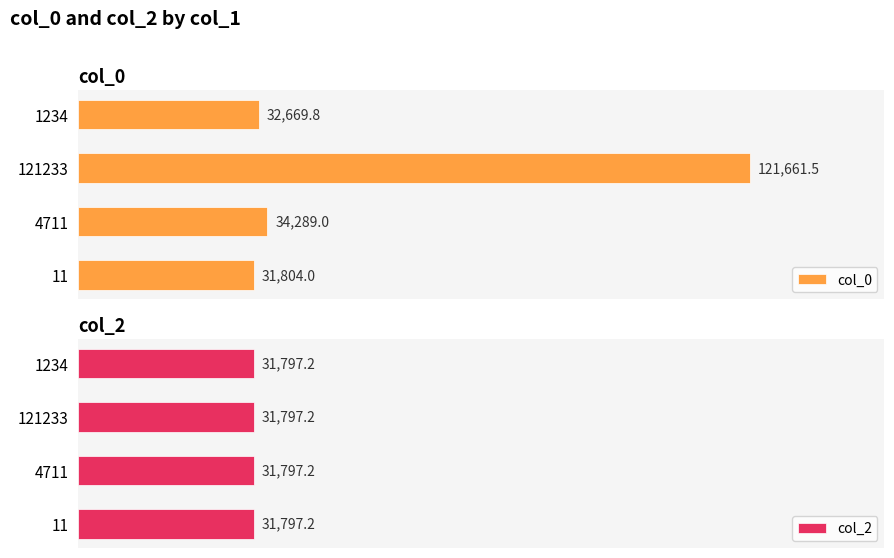

How many data points in col_0 are above 34289?

1